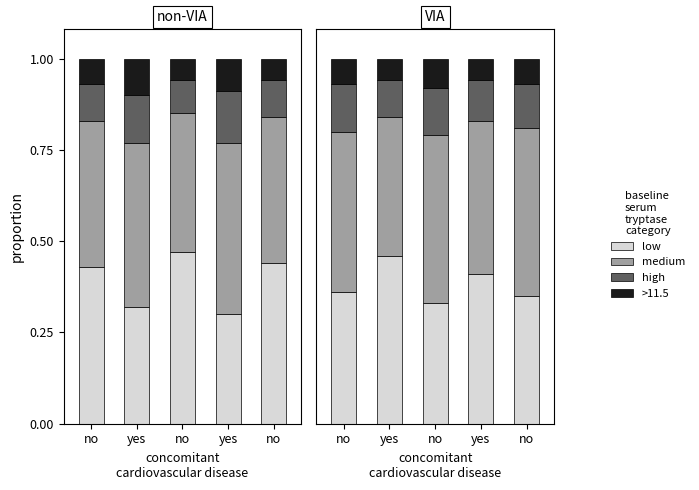

List the series in order of their peak value, lowest first.

>11.5, high, low, medium